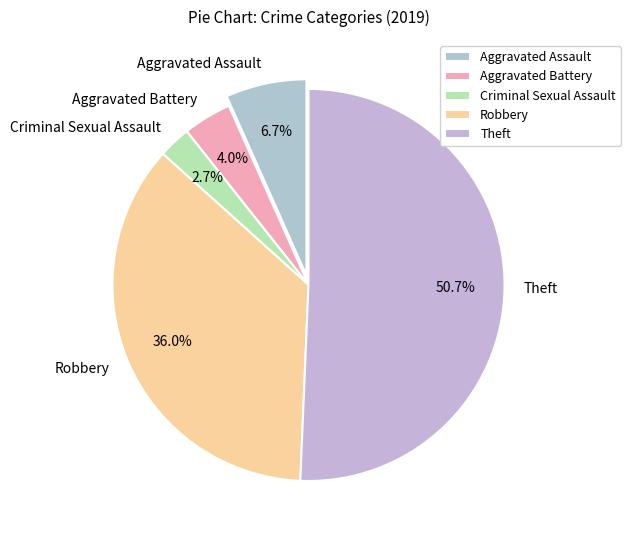

Rank the categories by value from highest to lowest.

Theft, Robbery, Aggravated Assault, Aggravated Battery, Criminal Sexual Assault